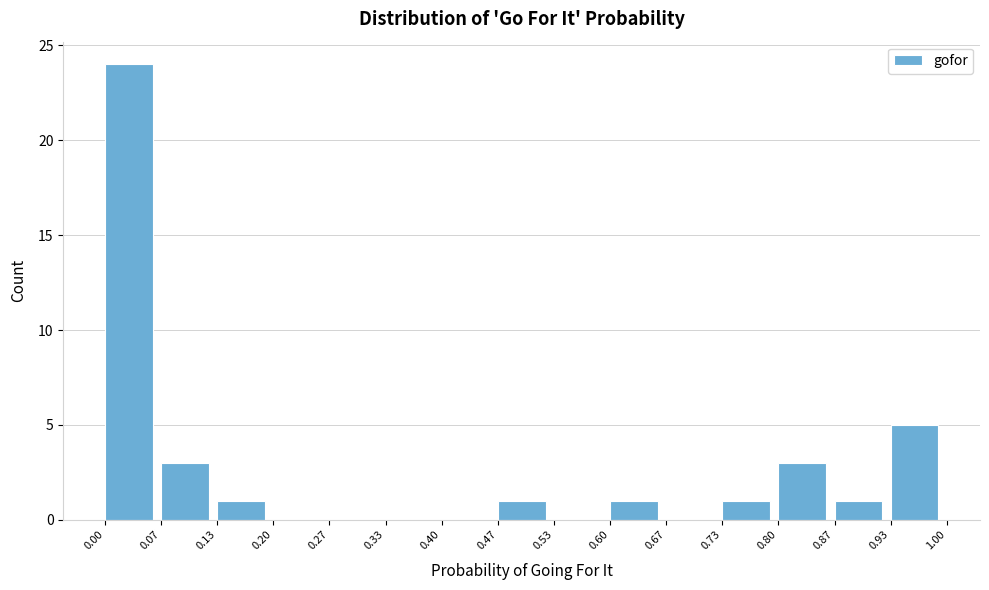

Over which range of the x-axis is the bar tallest?

0.00 to 0.07